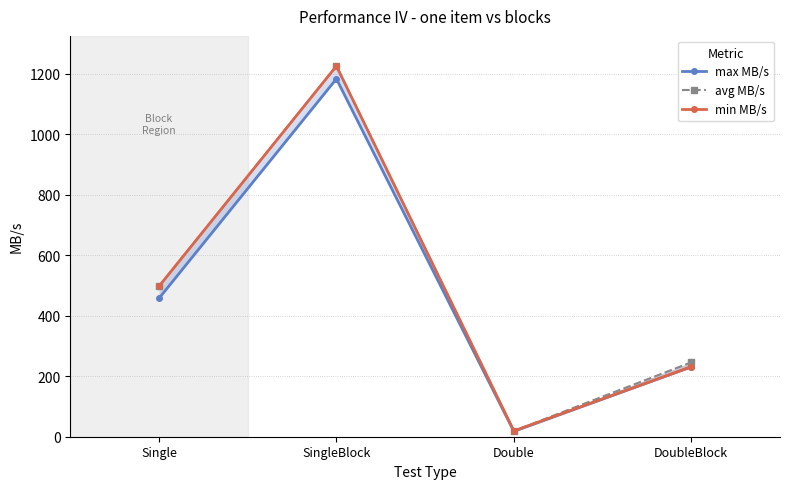

At which category does max MB/s reach its first local peak?

SingleBlock